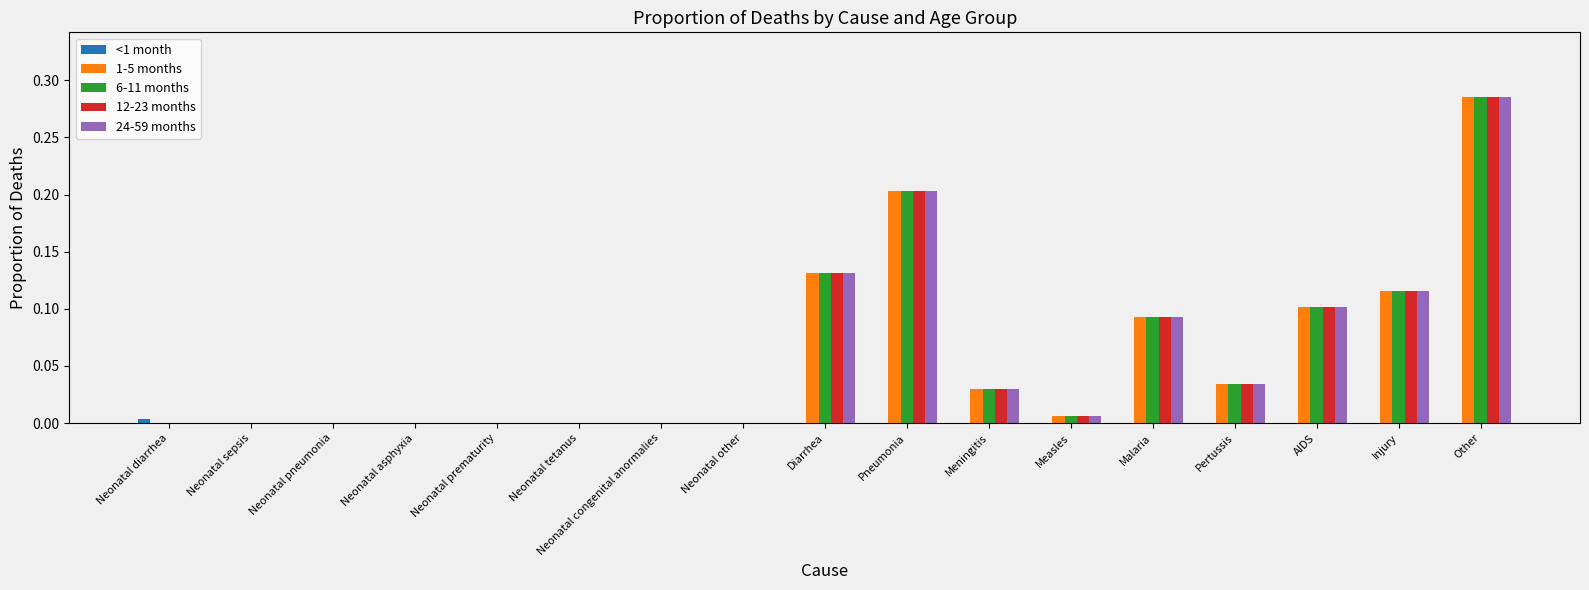

True or false: 6-11 months has a value of 0.1 at Pertussis.

False